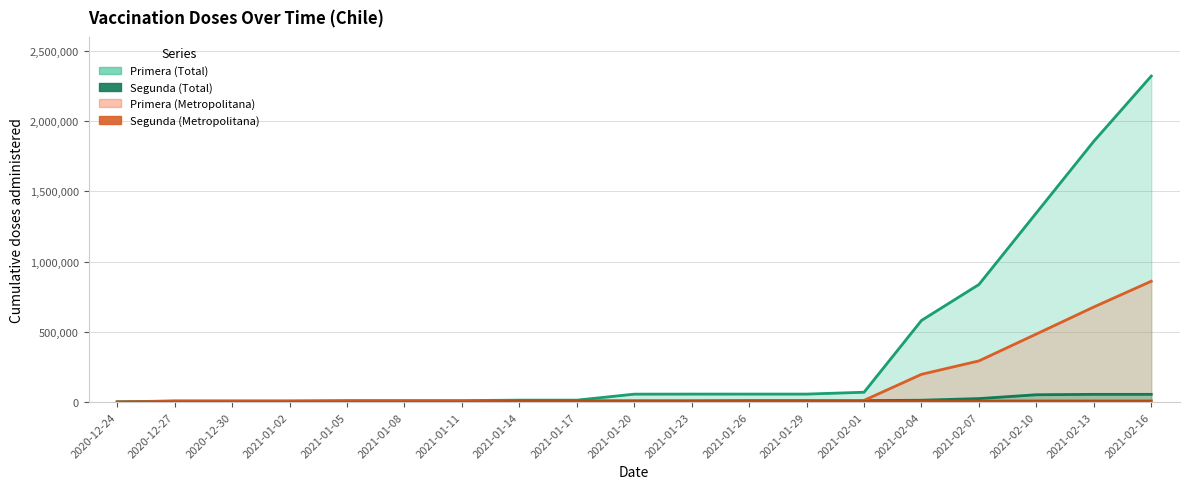

How many values in the Segunda (Metropolitana) series are below 5541?

9